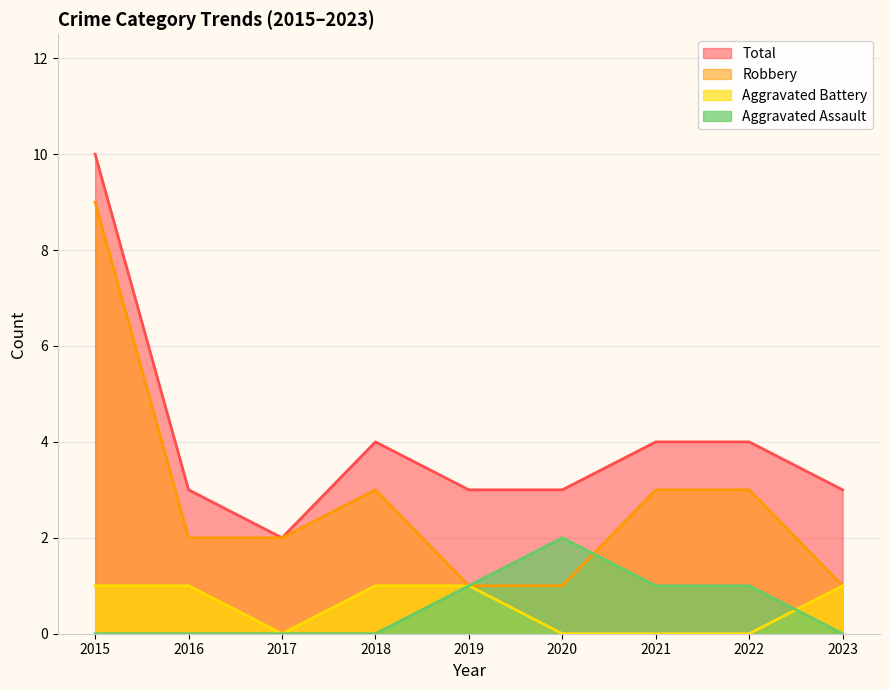

Where is the first local minimum for Total?

2017